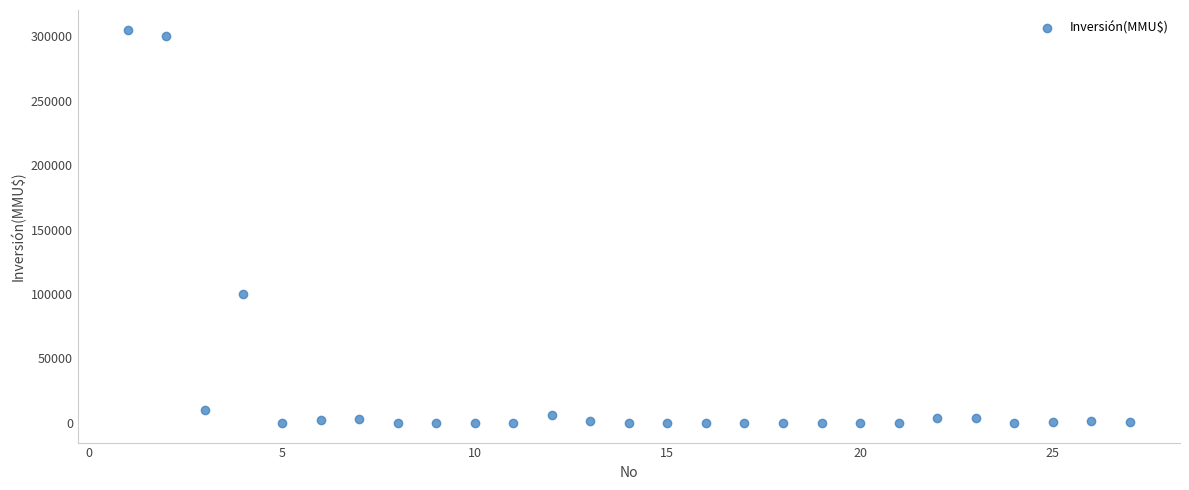

What Y value in the scatter plot is closest to 152500?

100320